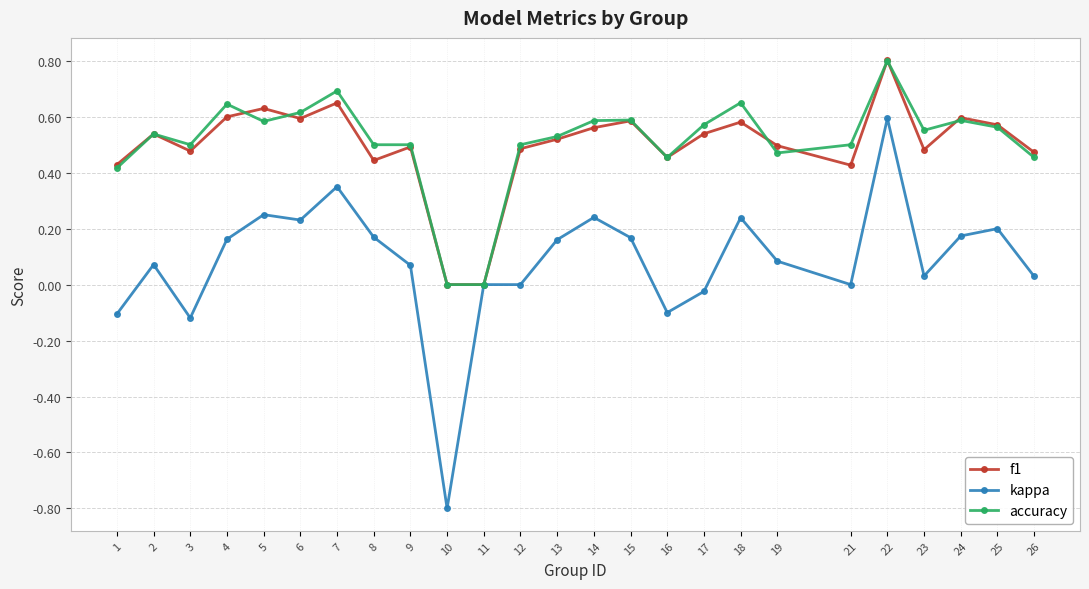

Which series has the widest spread of values?

kappa